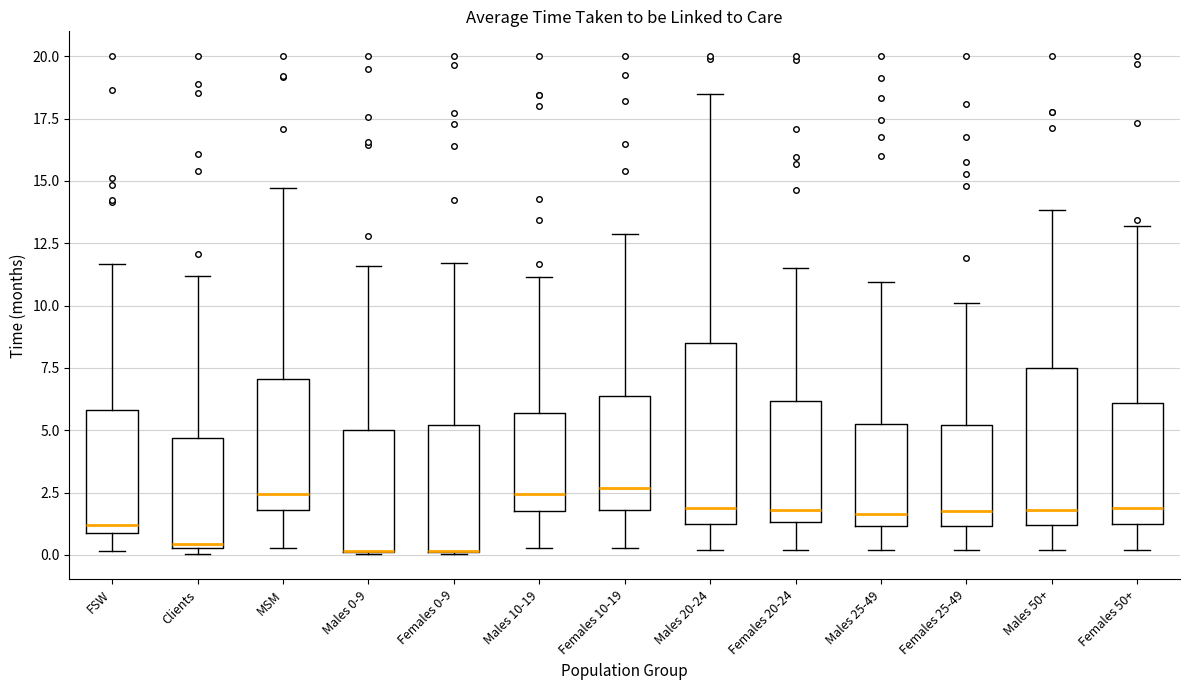

Which box is the tallest, from its lower edge to its upper edge?

Males 20-24